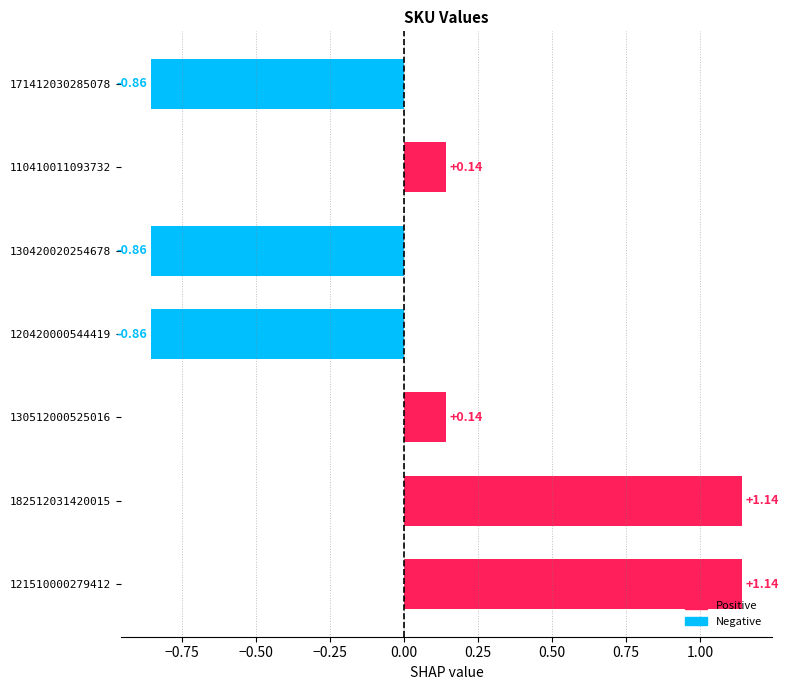

What is the change in value from 120420000544419 to 130512000525016?

+1.0